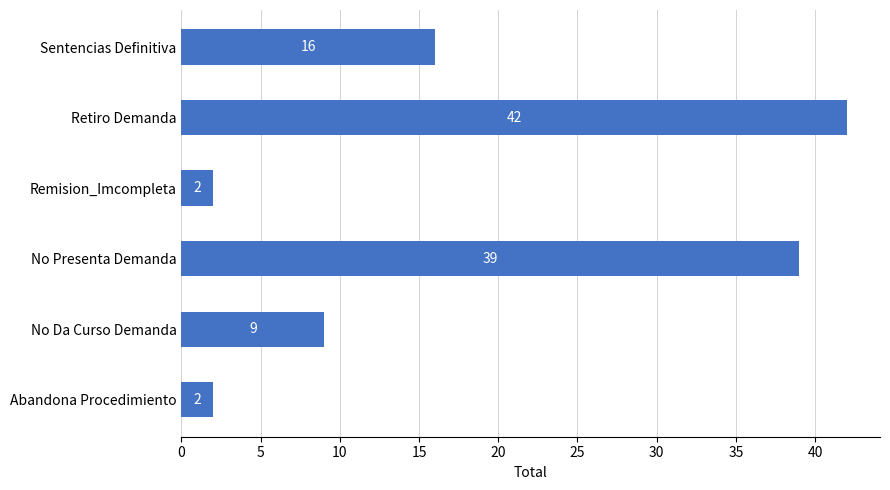

At which category does the chart reach its peak across all series?

Retiro Demanda